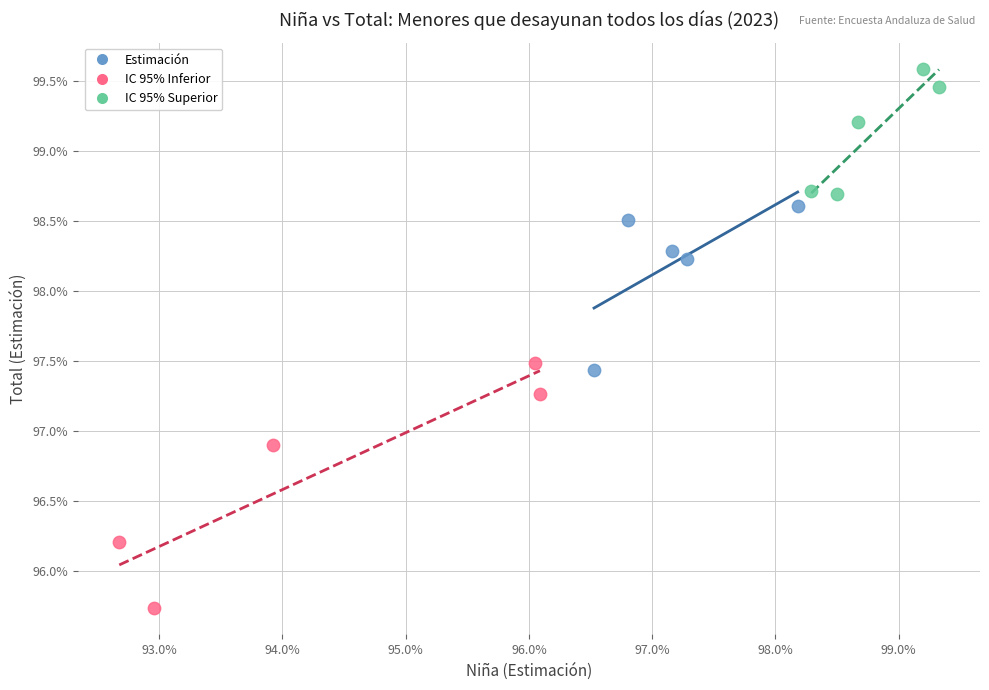

What are all the series names shown in the legend?

Estimación, IC 95% Inferior, IC 95% Superior